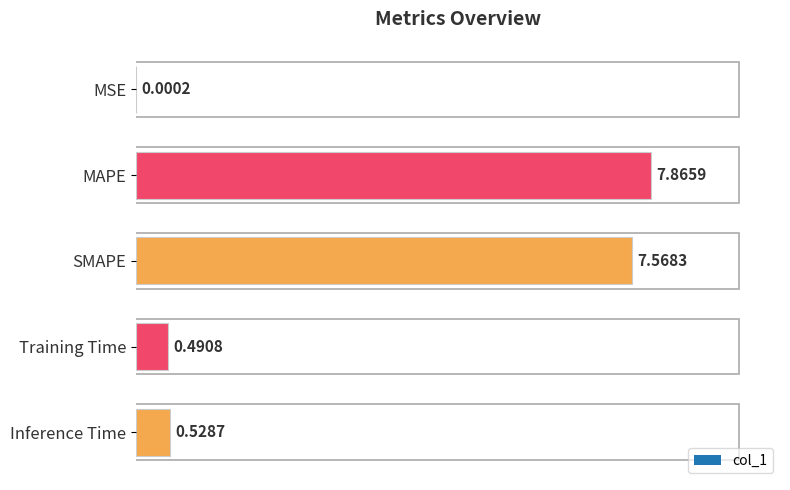

What is the greatest value displayed?

7.9